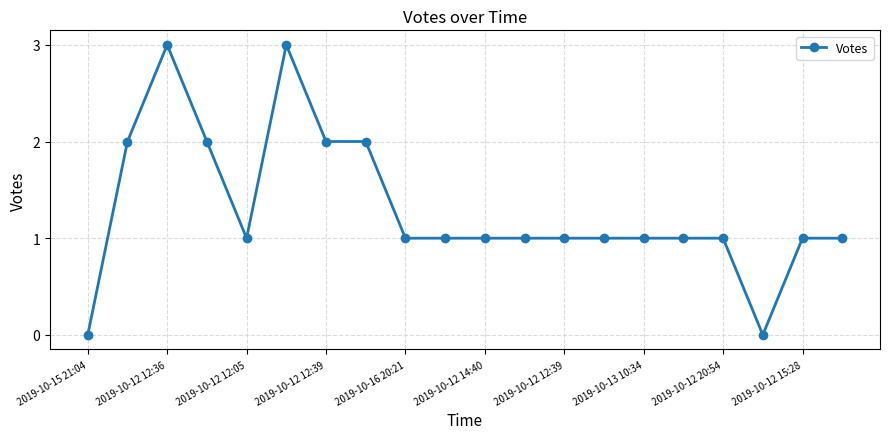

Does the chart display data point markers on the line(s)?

Yes